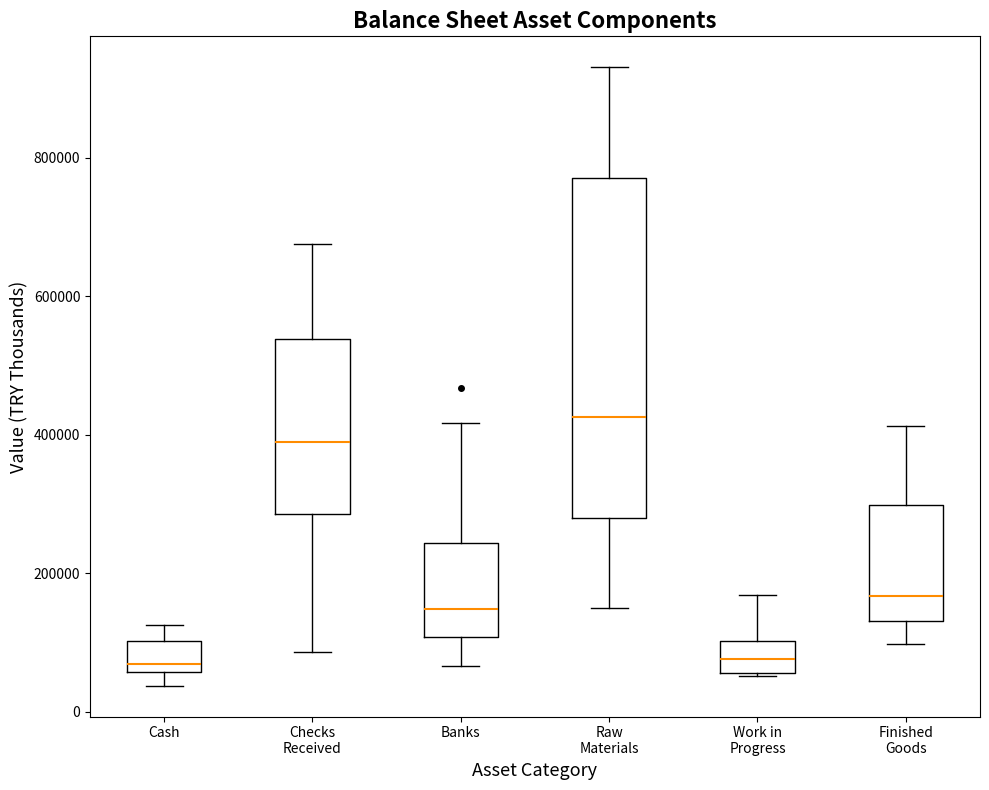

Where does the lower whisker of the box for Checks Received end on the y-axis? The values are not printed on the chart, so give them approximately, as read against the axis.

80000